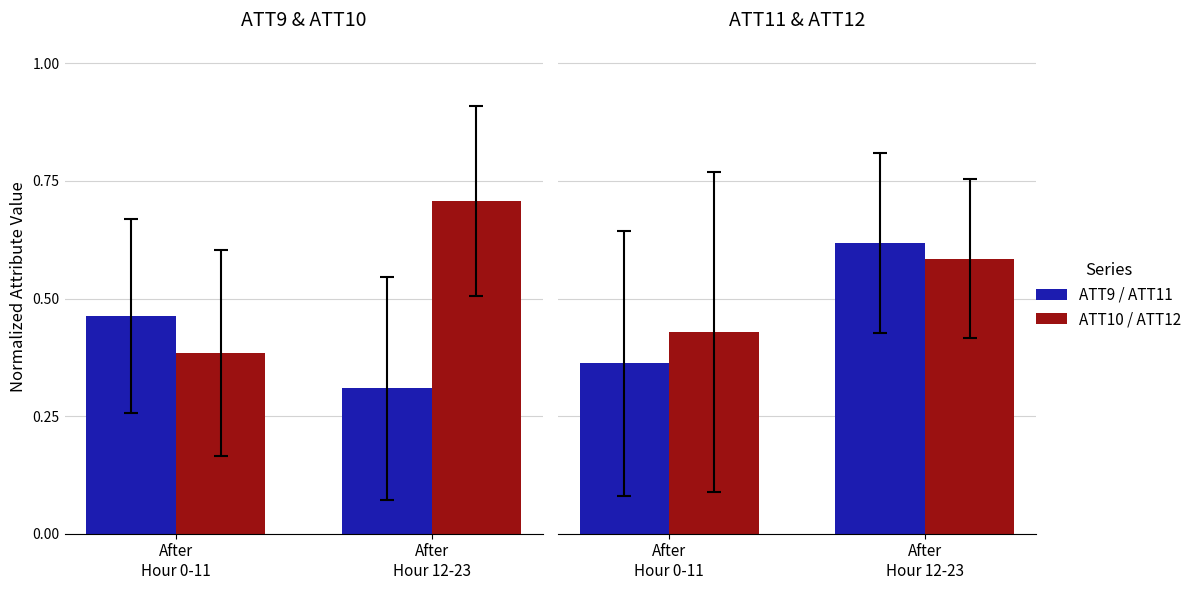

At which label is ATT11 closest to 0?

After
Hour 0-11